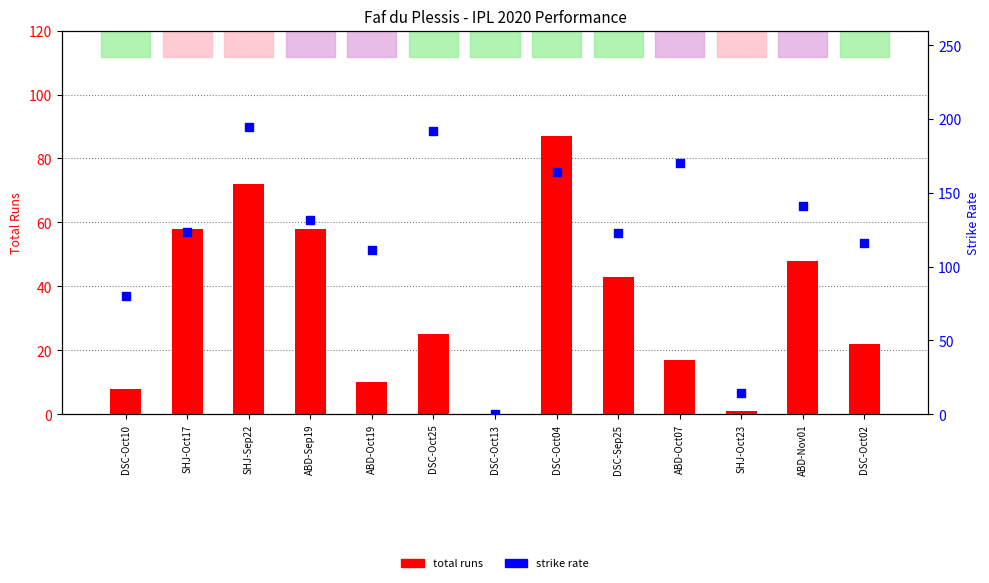

At how many categories does at least one series exceed 55?

11